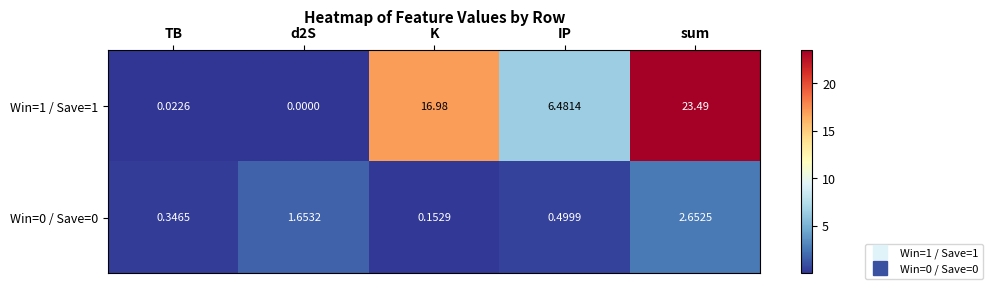

Where is Win=0 / Save=0 nearest to the value 1?

IP